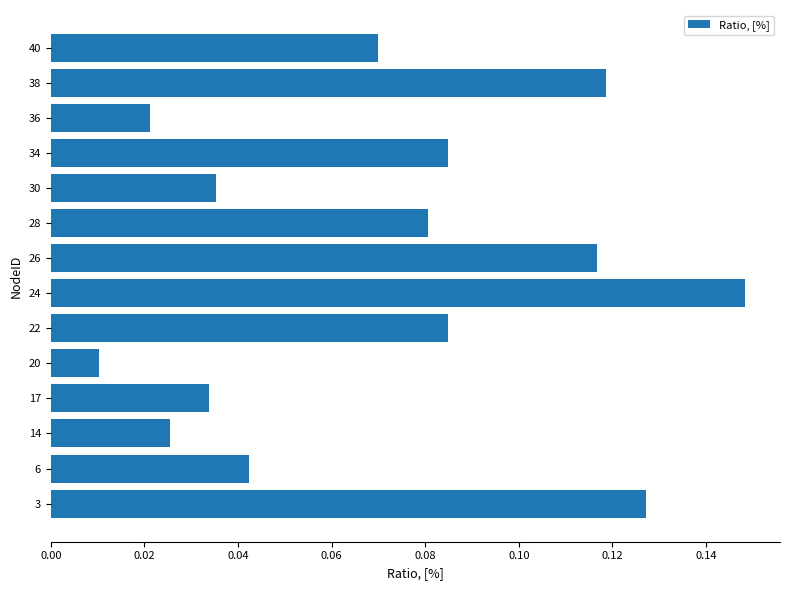

Between 14 and 26, which is larger?

26